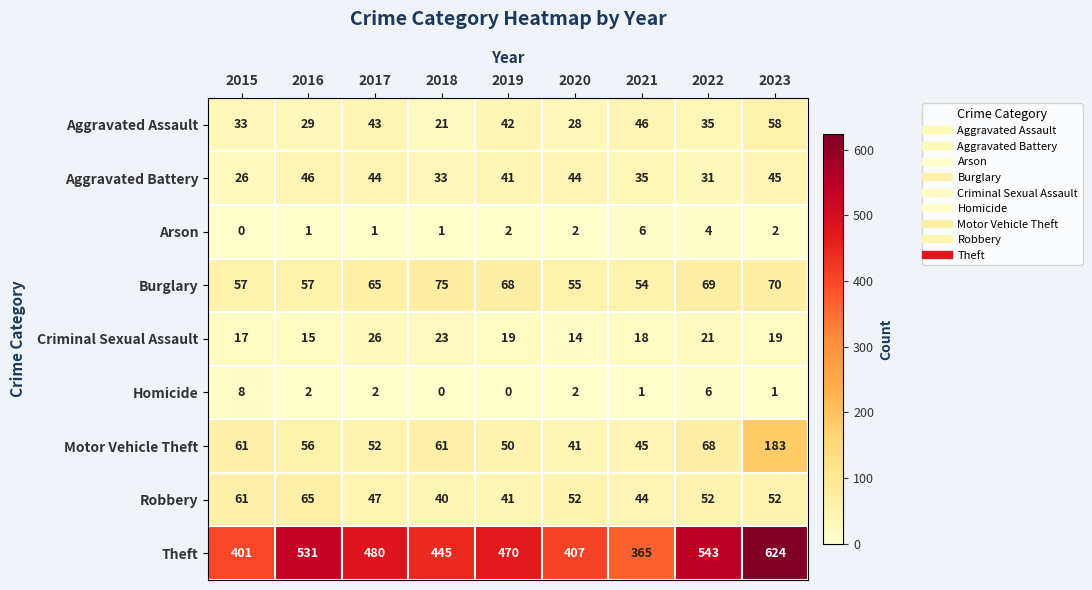

True or false: Burglary has a value of 57 at 2015.

True